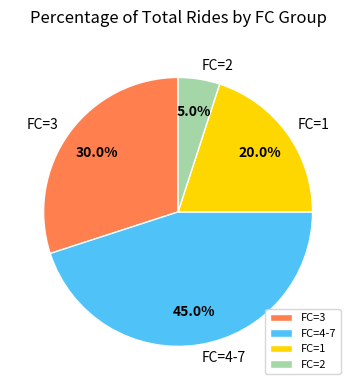

Does any single category account for the majority?

No